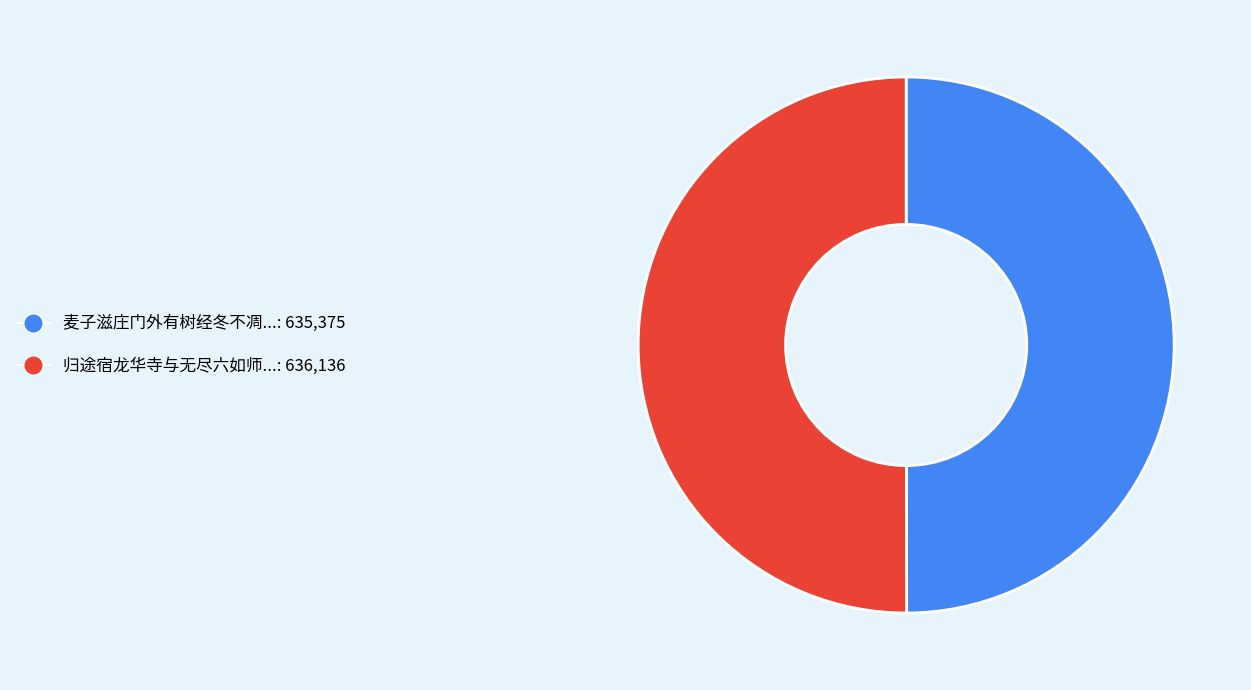

What is the largest slice in the pie chart?

归途宿龙华寺与无尽六如师滋庄居士夜话